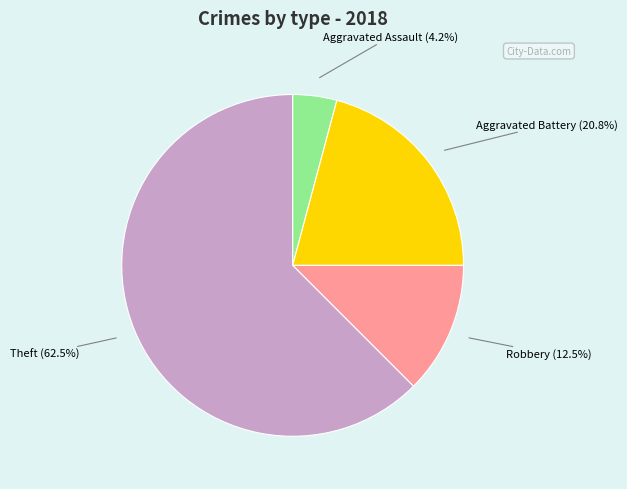

Is there a majority slice in this chart?

Yes